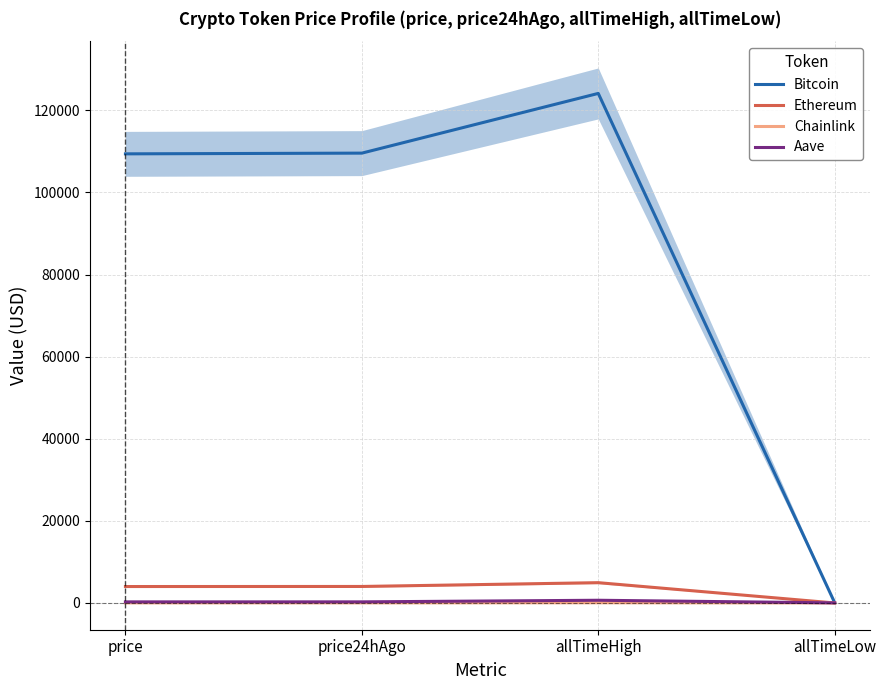

What is the sum of all Bitcoin values?

343182.8